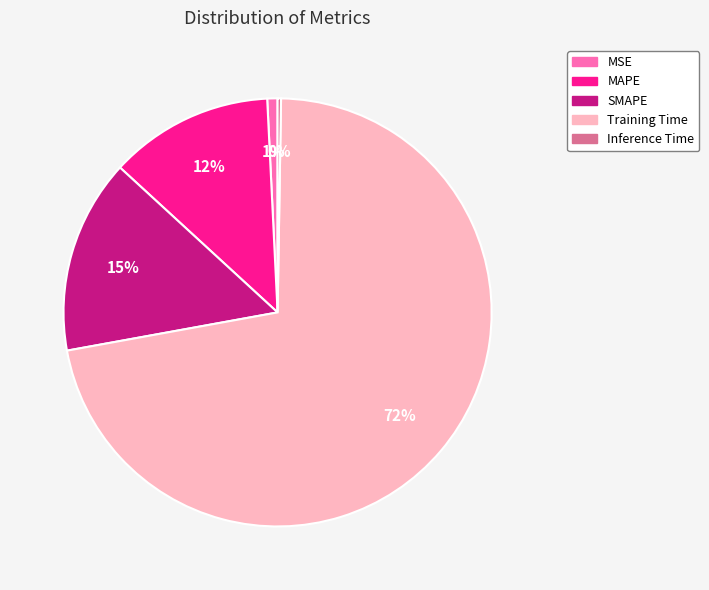

Is the sum of Training Time and MAPE greater than half?

Yes